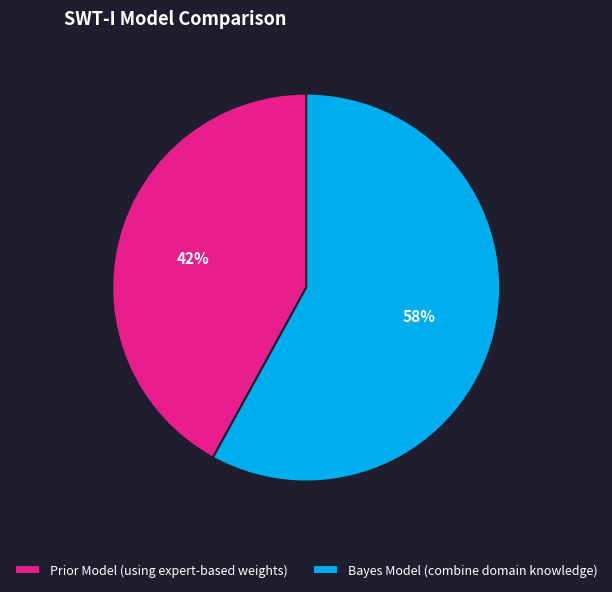

What is the majority slice?

Bayes Model (combine domain knowledge)